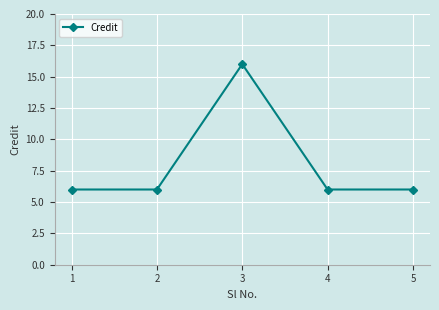

Reading left to right, extract all data points from this chart.

6	6	16	6	6